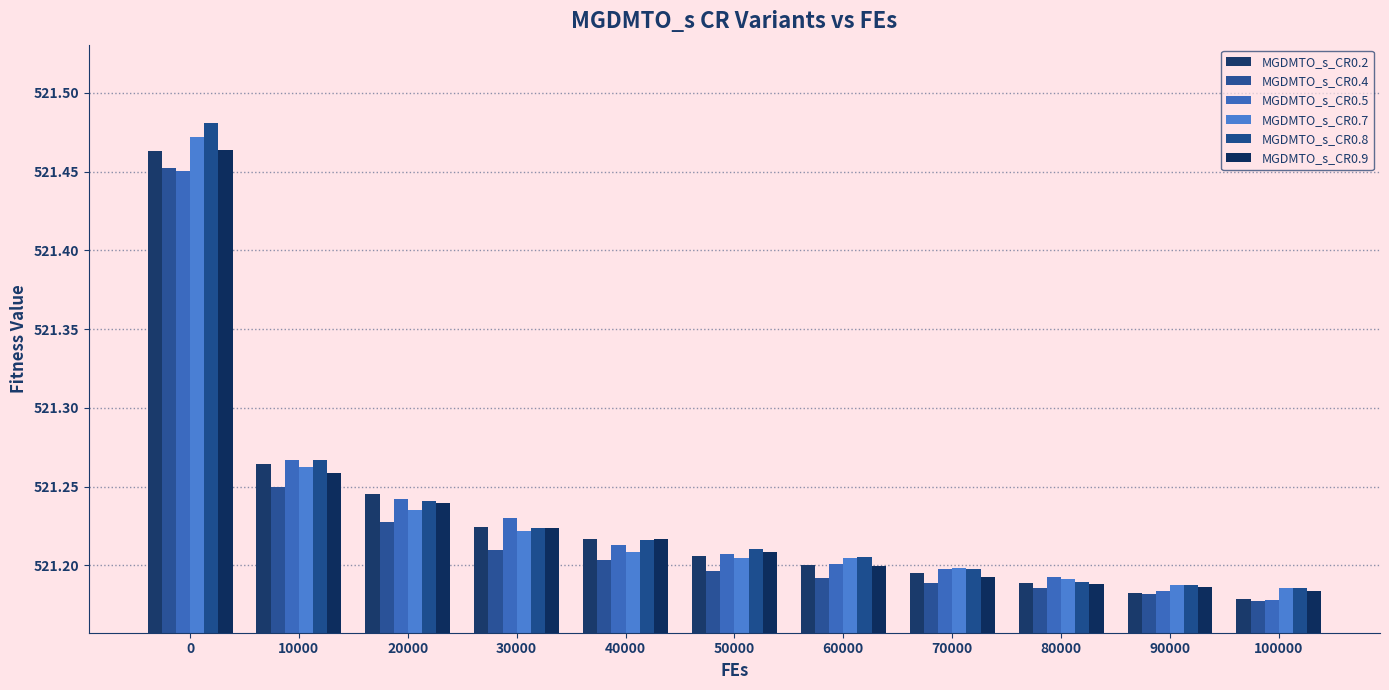

How many bars are there in each group?

6